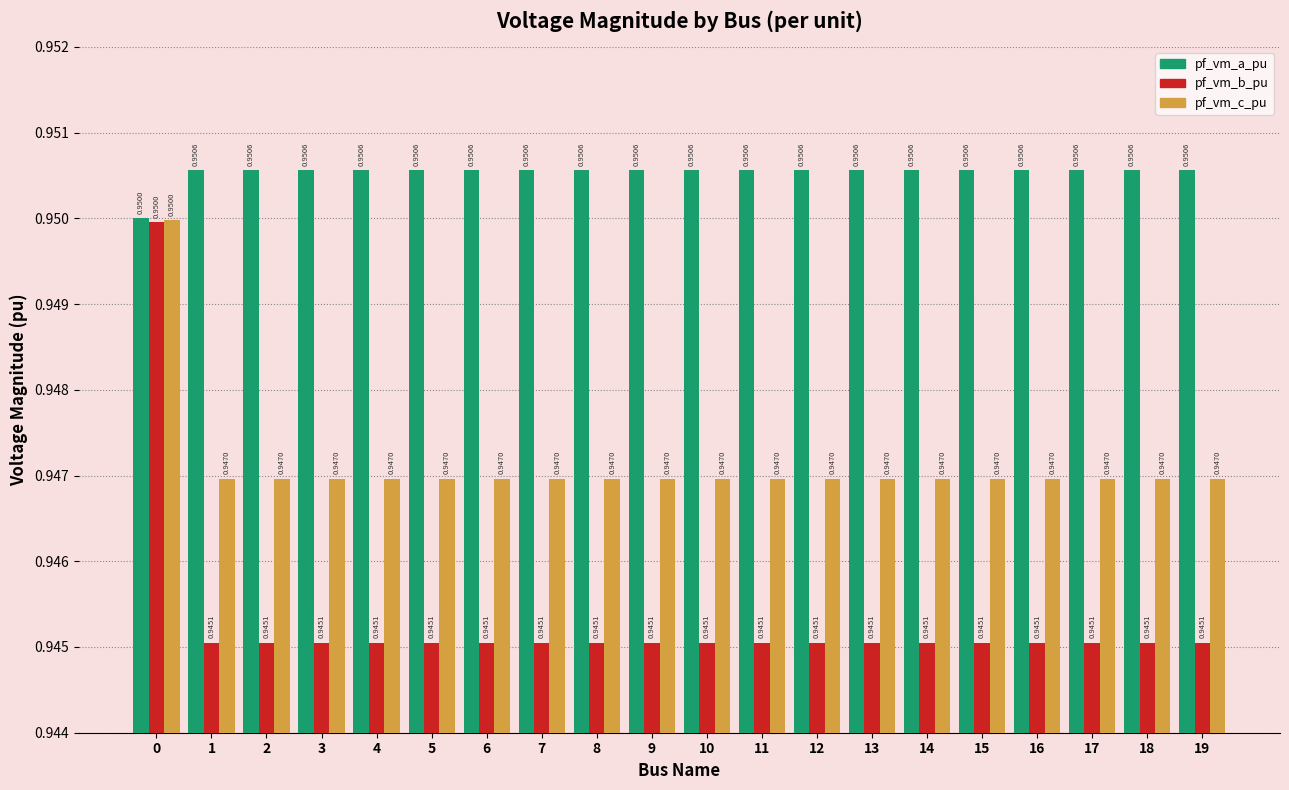

The pf_vm_b_pu series shows 0.3 at 7. True or false?

False